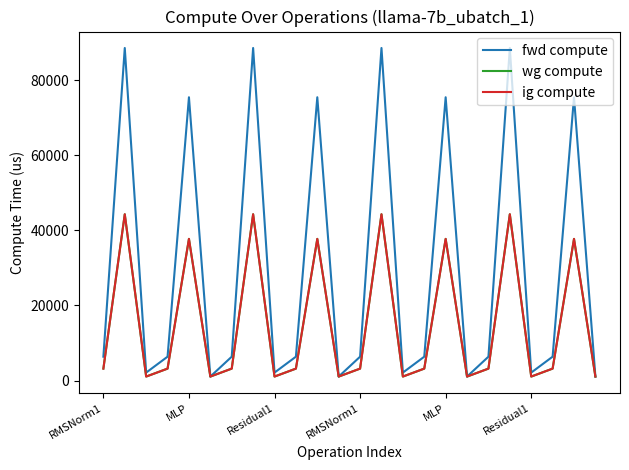

Does the chart display data point markers on the line(s)?

No